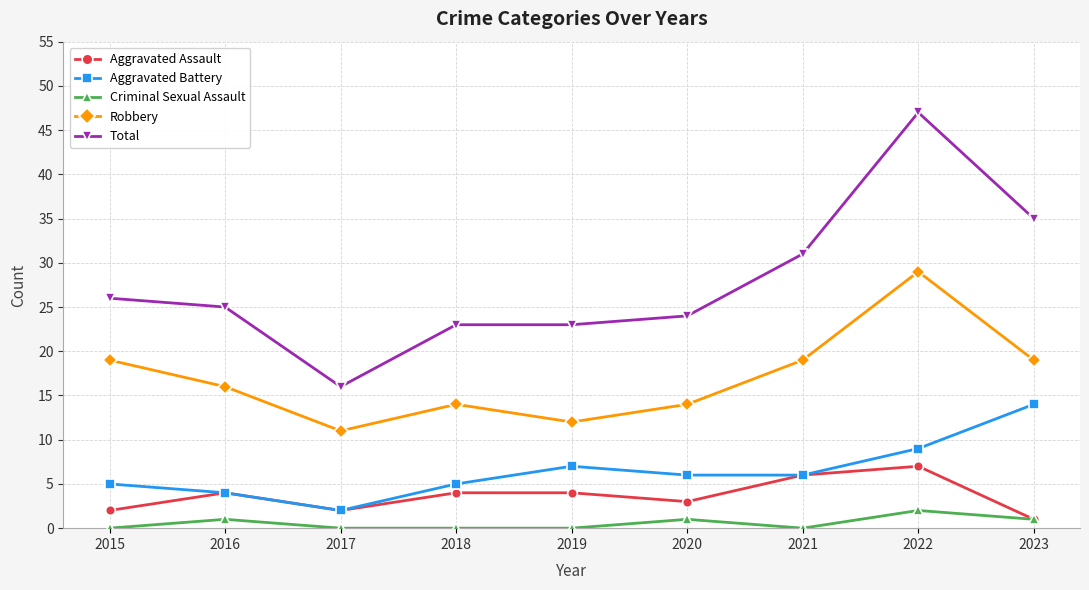

What is the value of the Criminal Sexual Assault point at the 9th from the left?

1